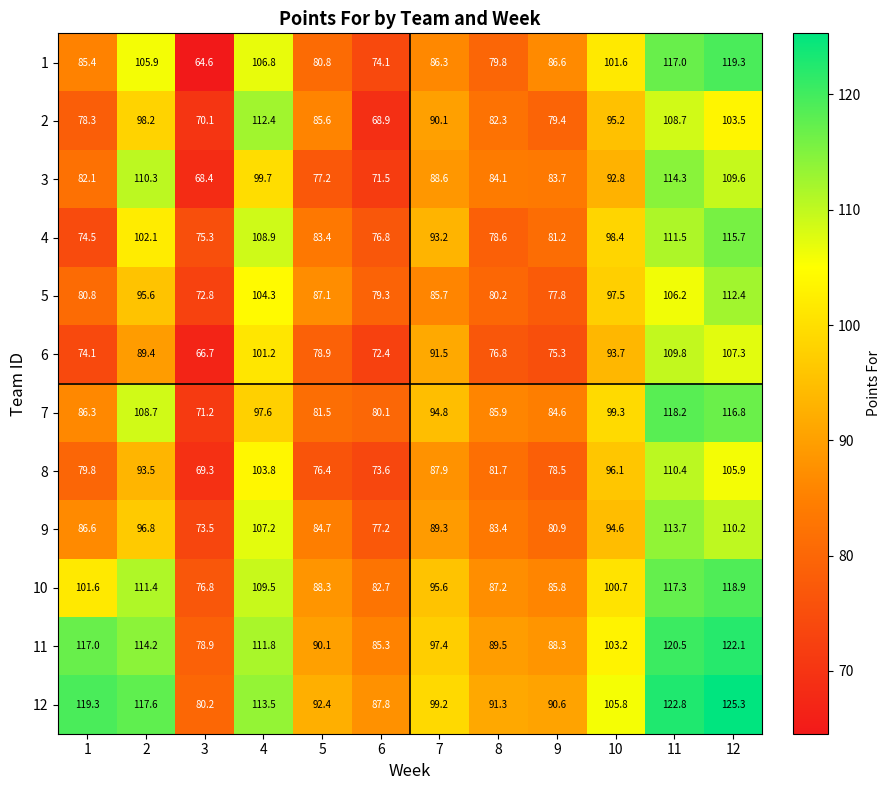

What is the difference between the maximum and minimum values in the 9 series?

40.2